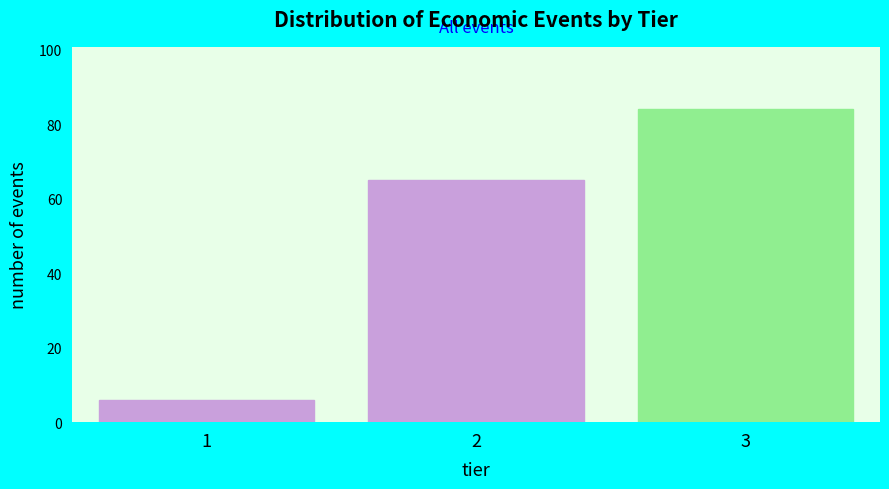

Reading left to right, list all the values displayed in this chart.

6	65	84